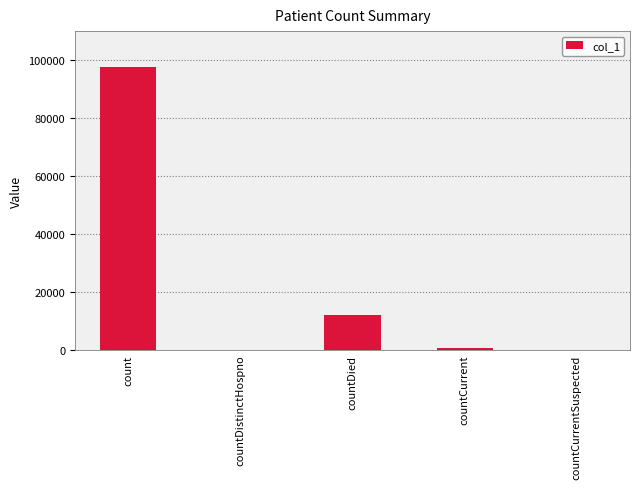

Which category has the highest value across all series?

count